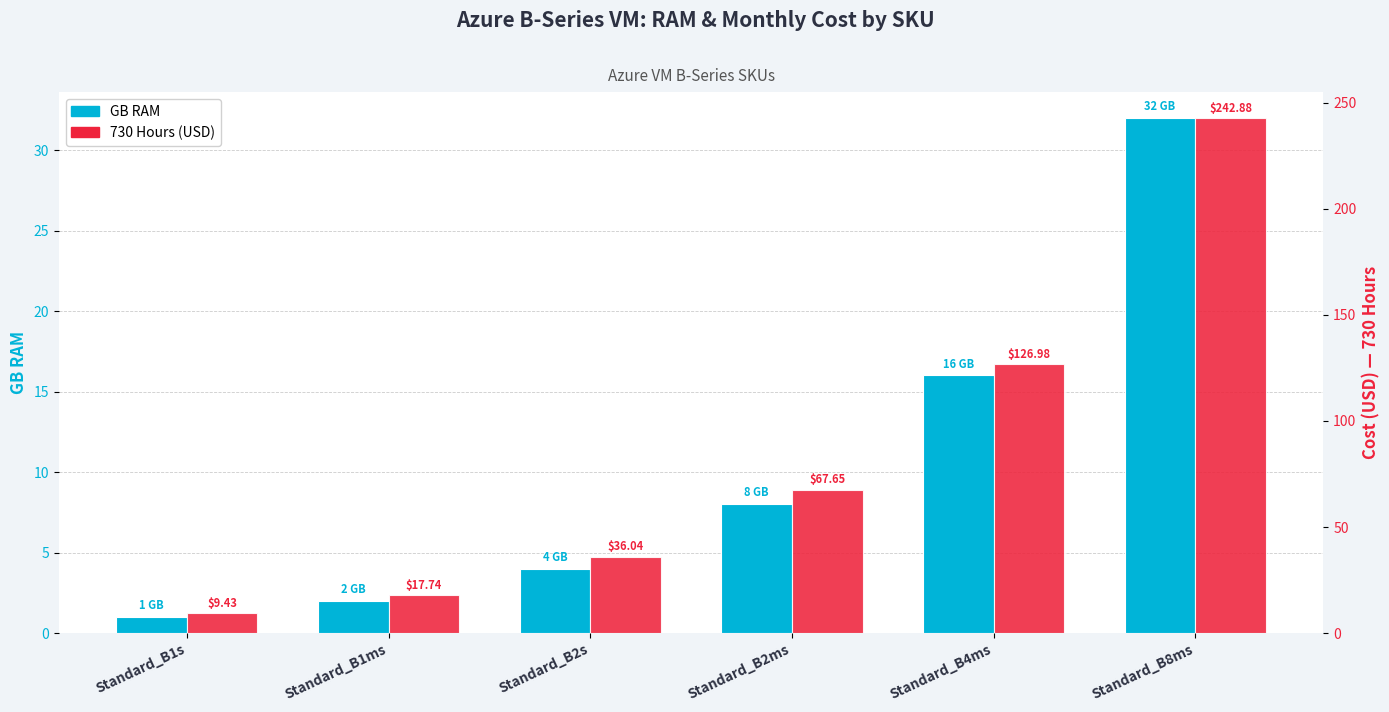

What are all the series names shown in the legend?

GB RAM, 730 Hours